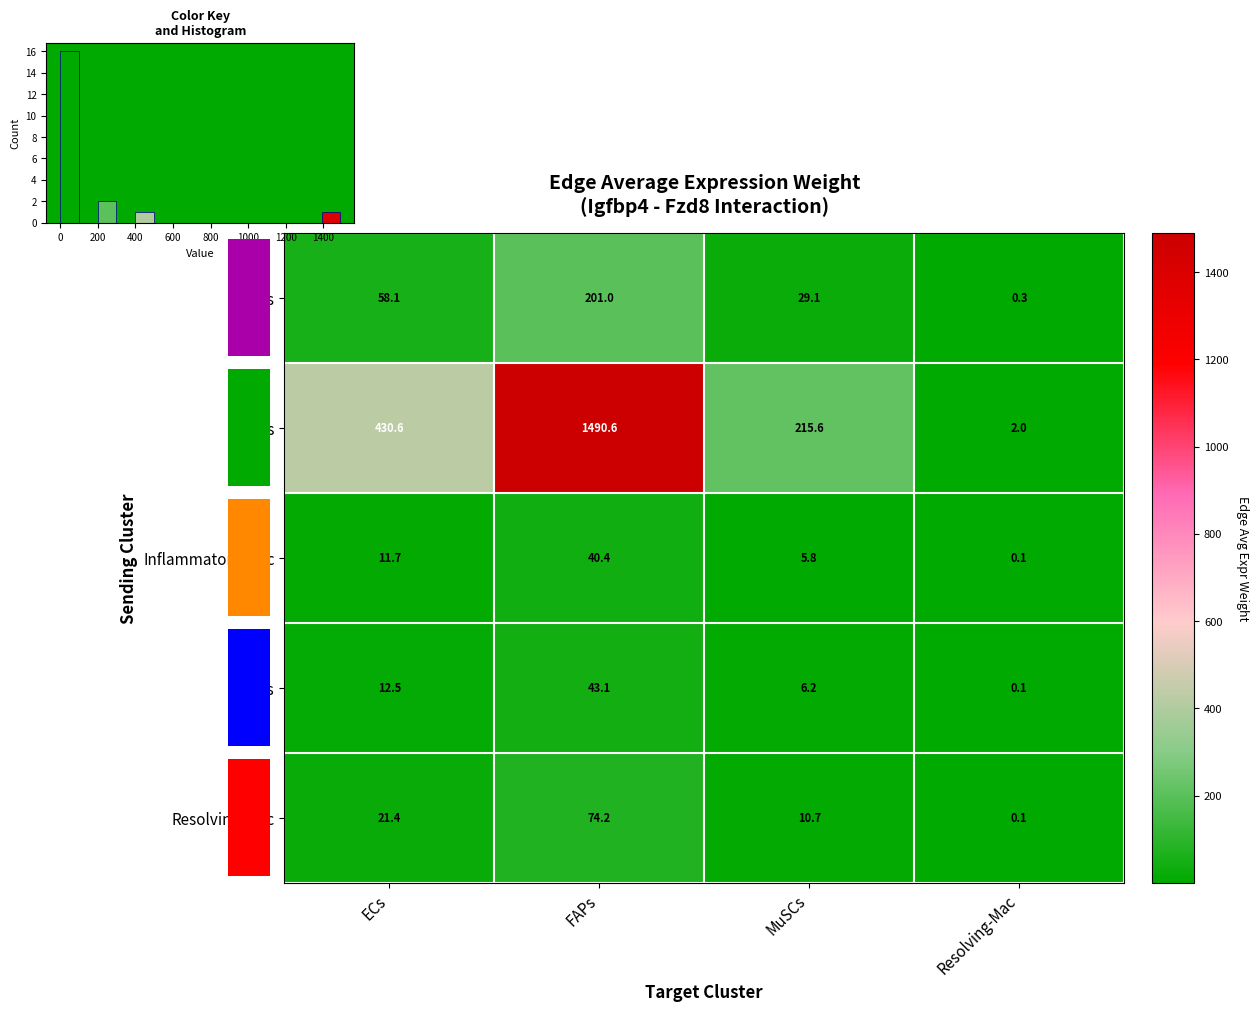

What is the difference between the maximum and minimum values in the Resolving-Mac series?

74.1